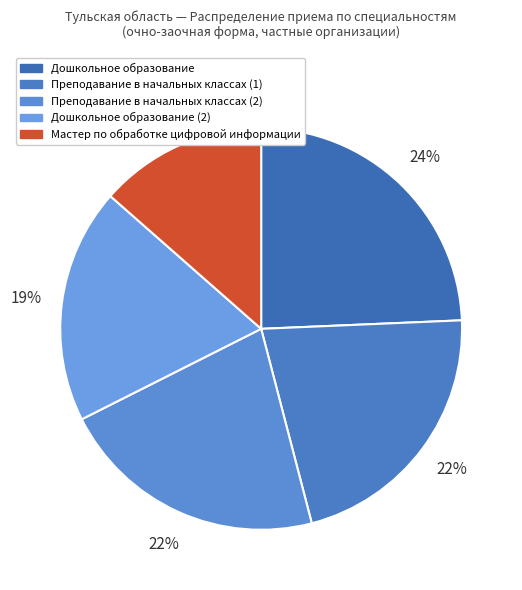

Is there any slice that represents more than half of the pie?

No